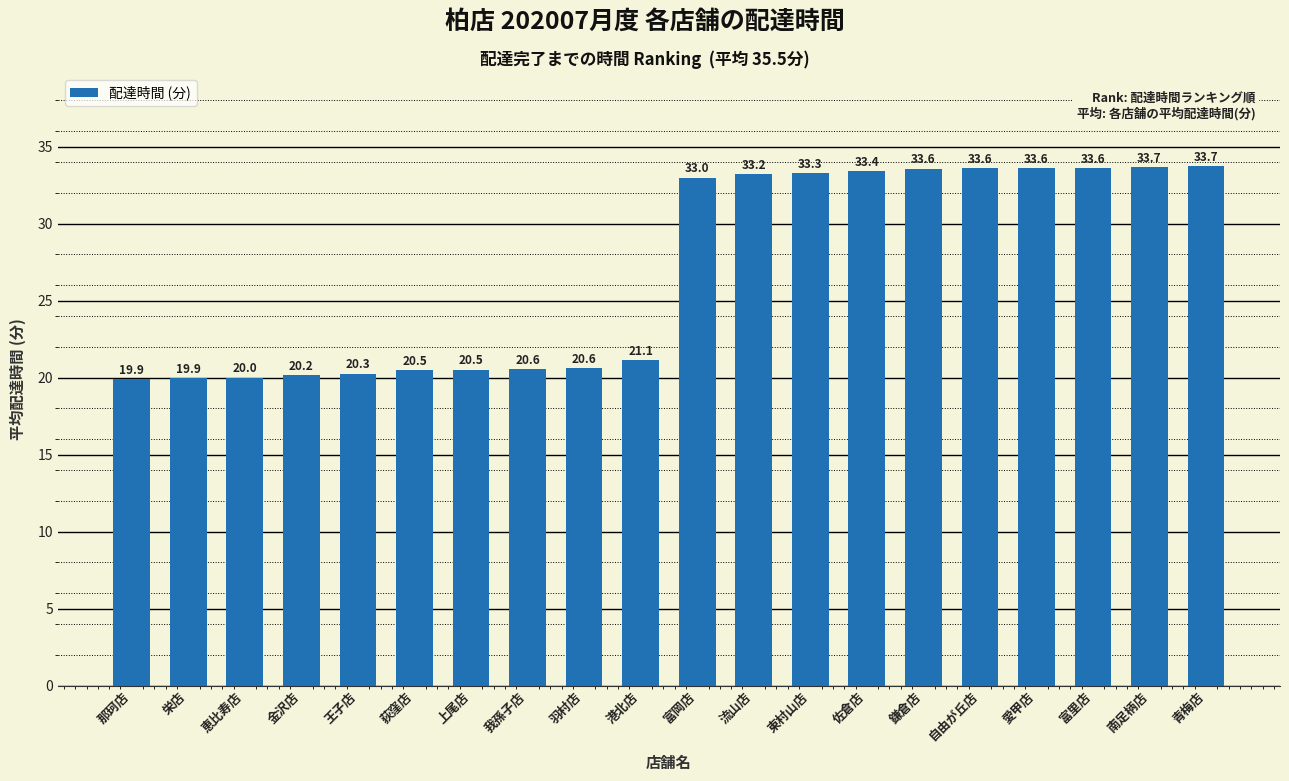

At which label is the value closest to 26?

港北店